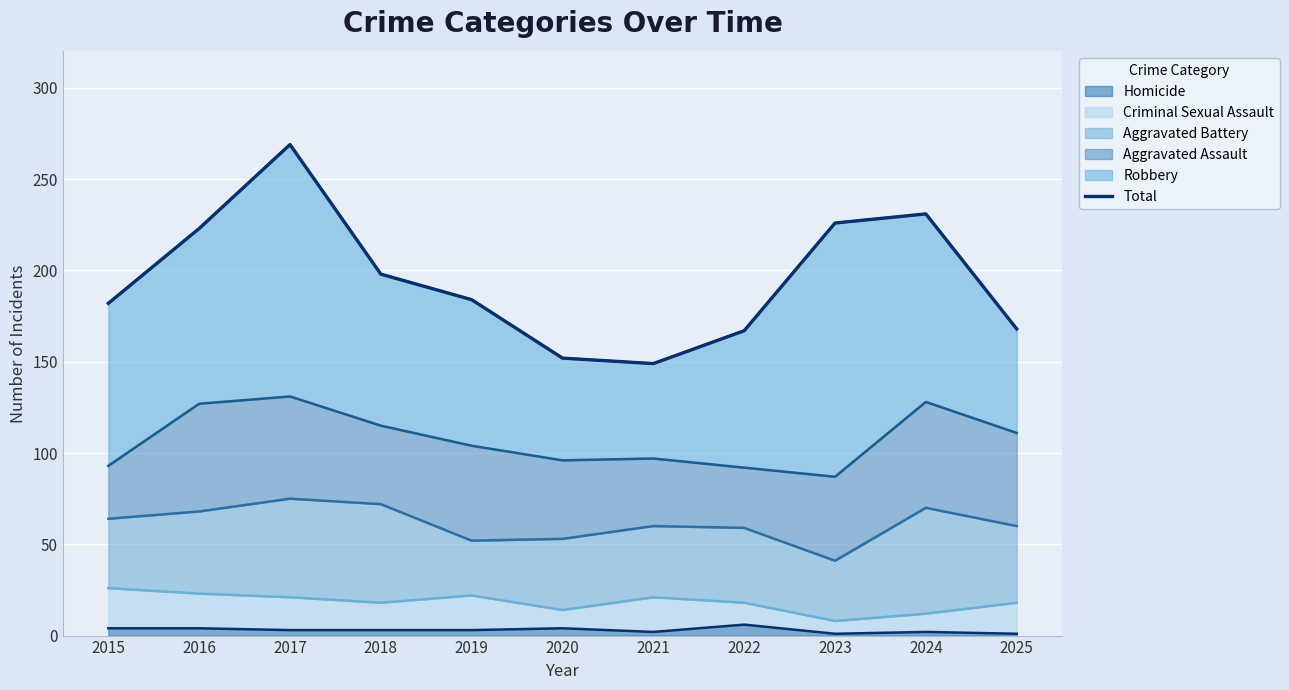

How many categories are shown in the chart?

11